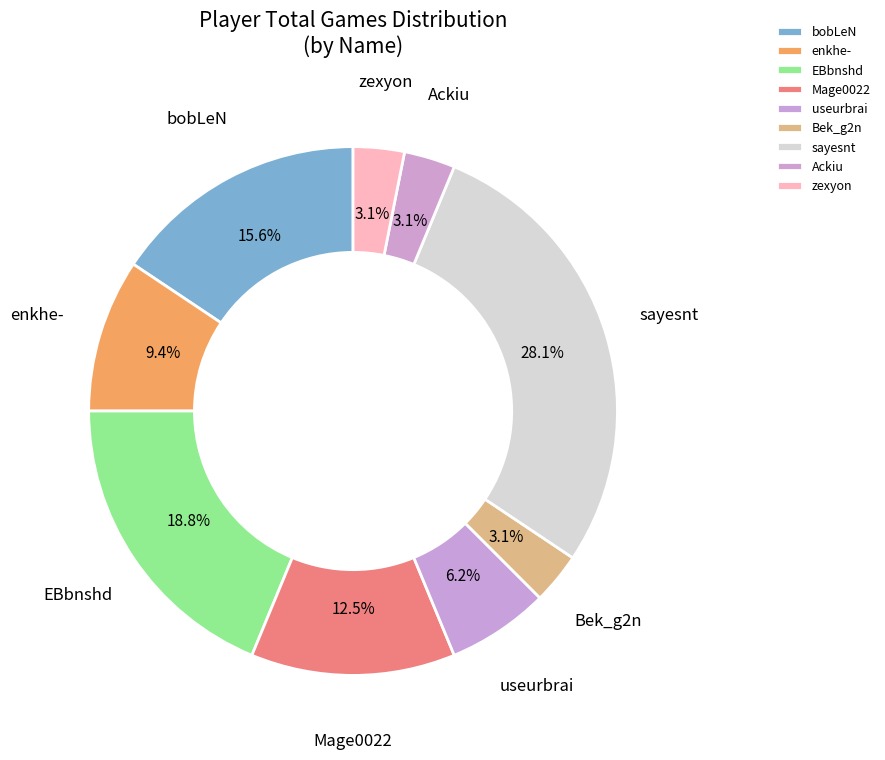

Which has a higher value, useurbrai or Ackiu?

useurbrai